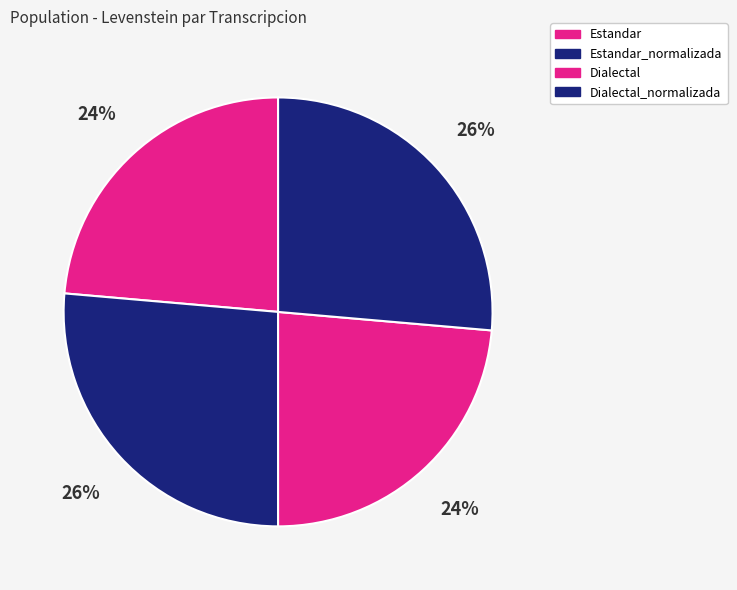

Is Dialectal the majority of the pie?

No